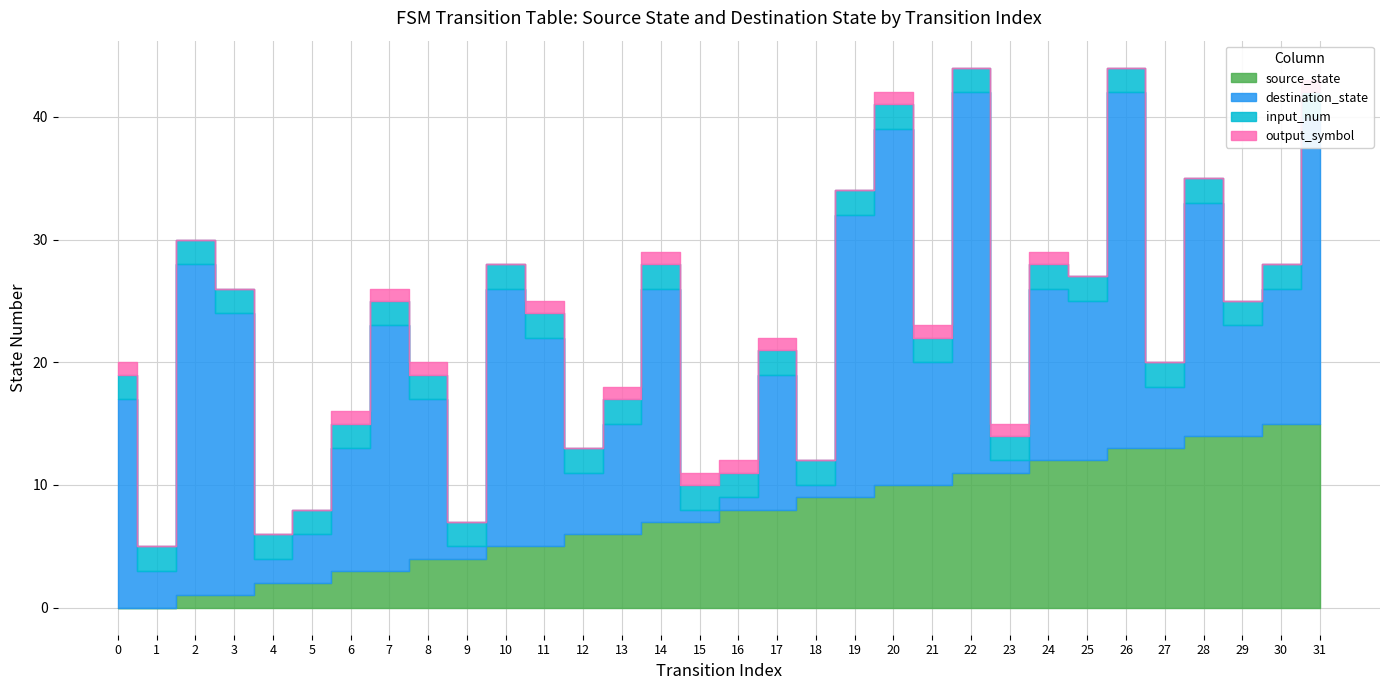

Count the number of categories in the chart.

32